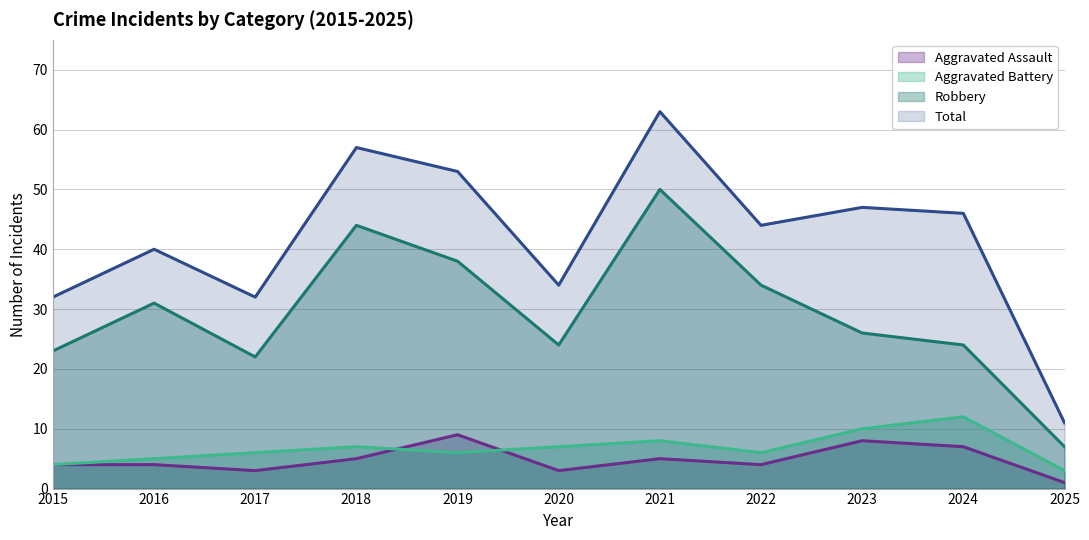

What is the value of the Total point at the 7th from the left?

63